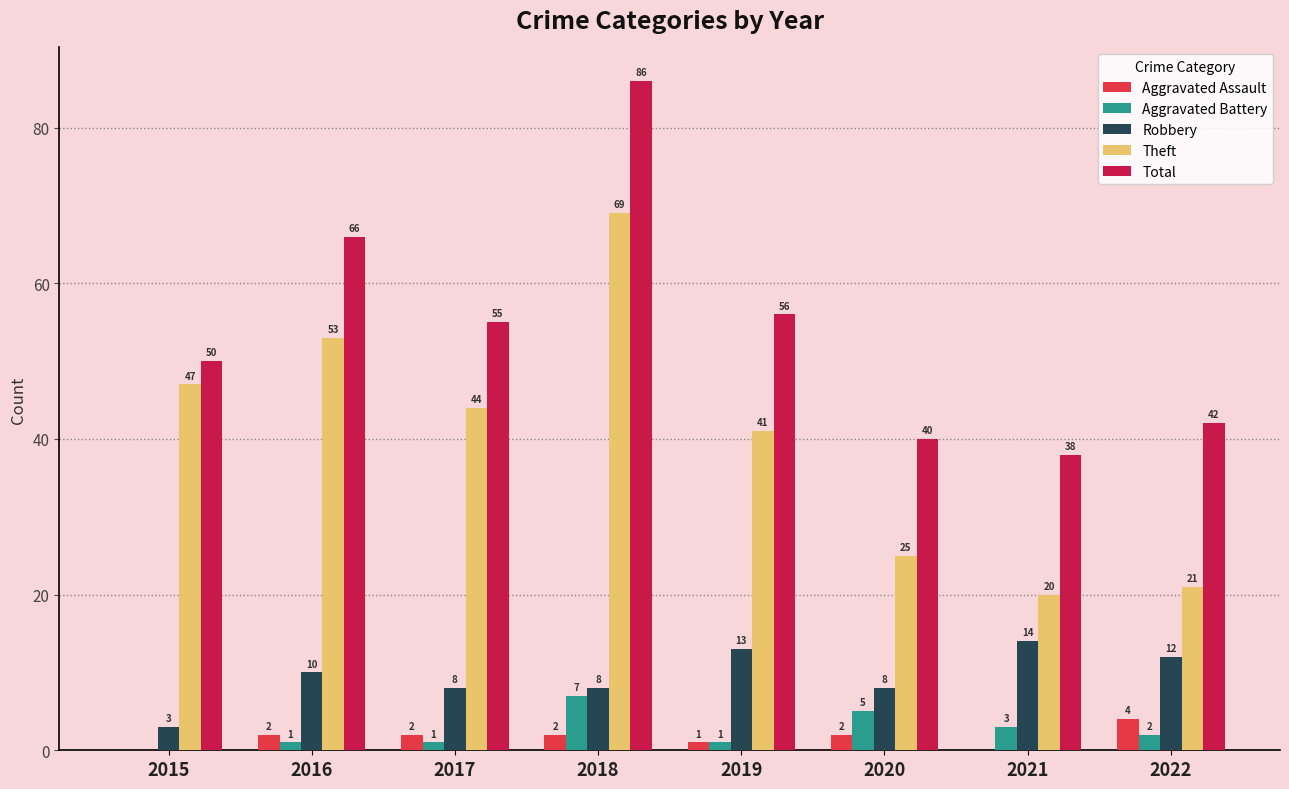

What is the approximate value of Robbery at 2022, to the nearest 10?

10